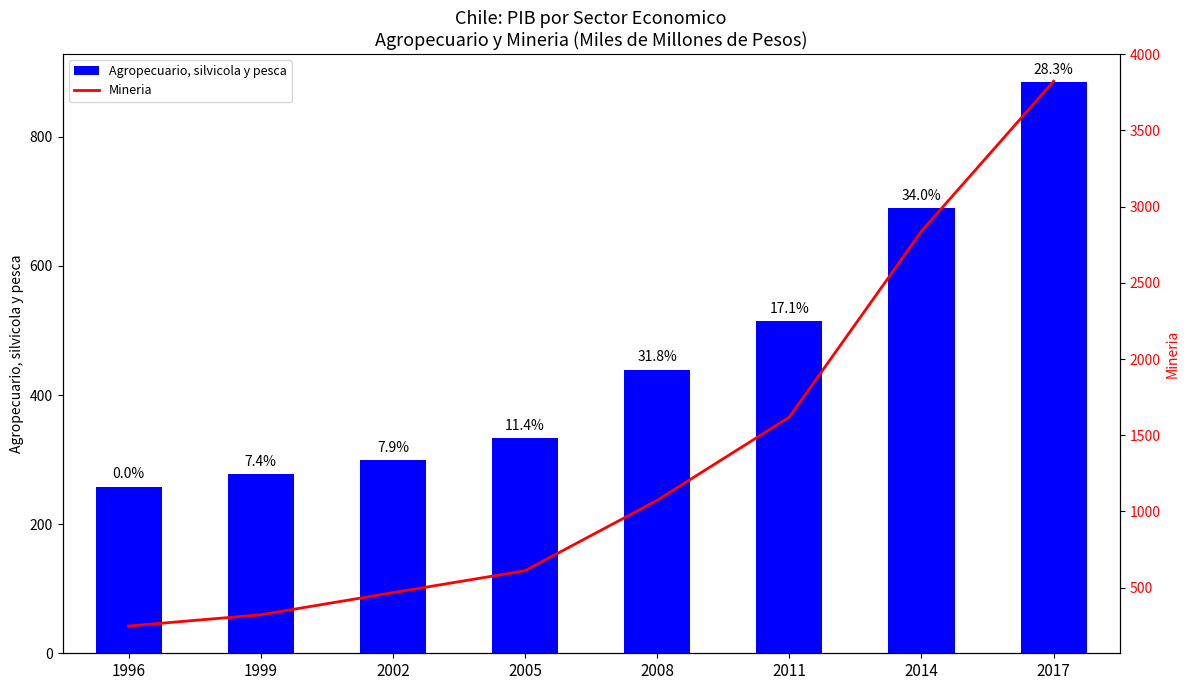

What is the average value of the Mineria series?

1375